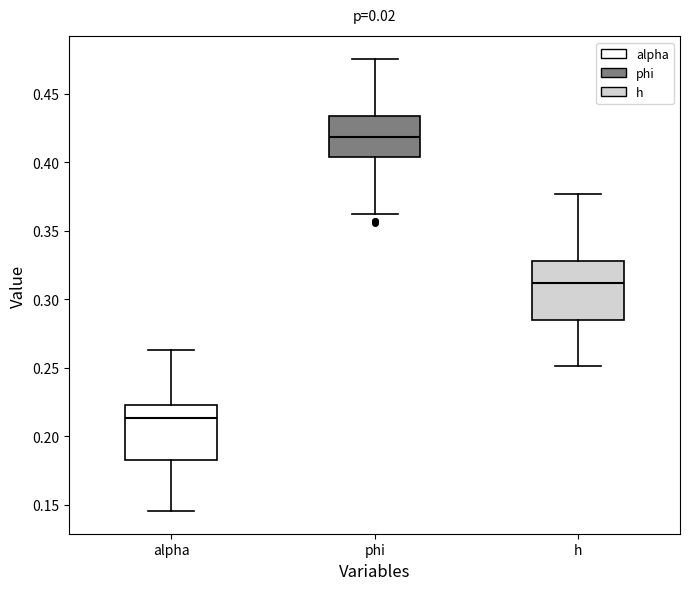

Which box's median line is the lowest?

alpha